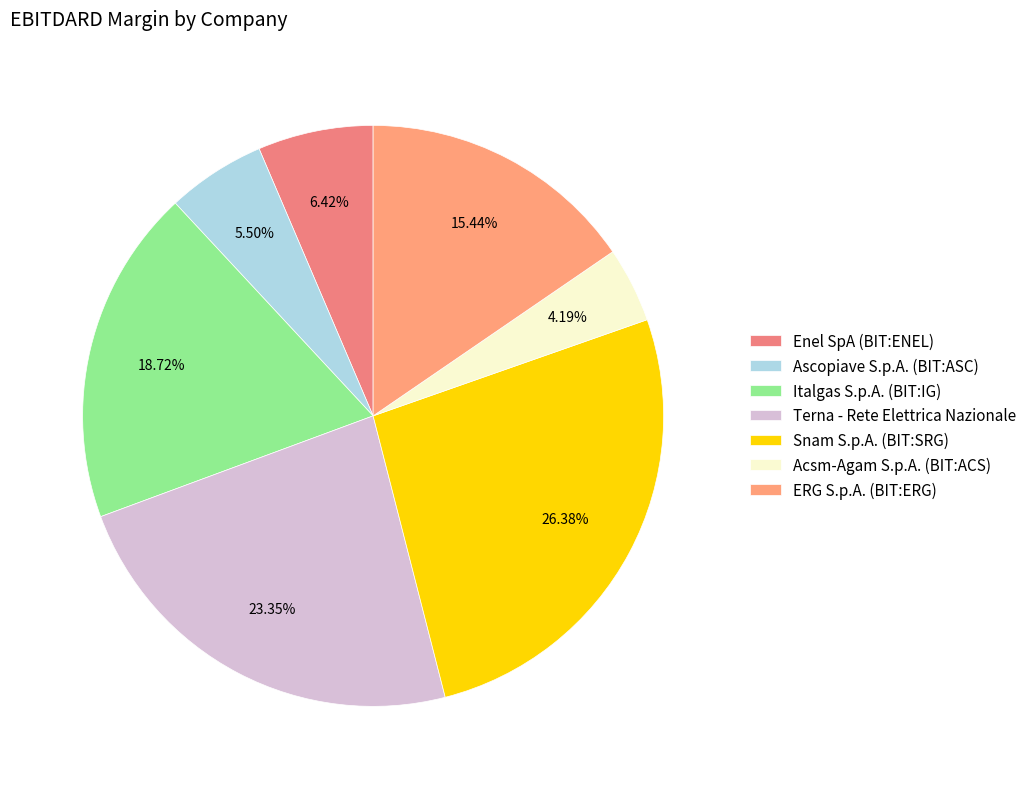

Does any single category account for the majority?

No